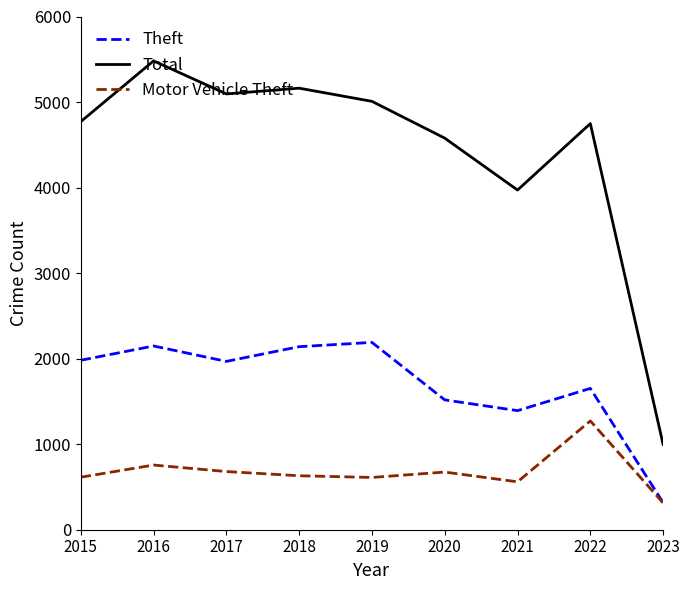

What is the total value across all series at 2023?

1627